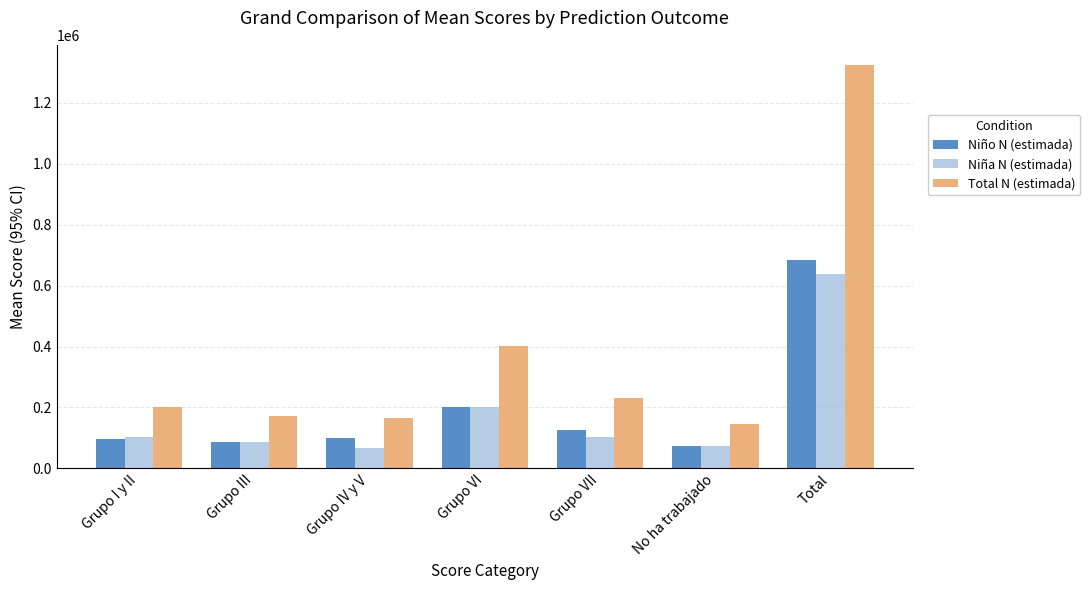

What is the label of the 5th bar from the right?

Grupo IV y V